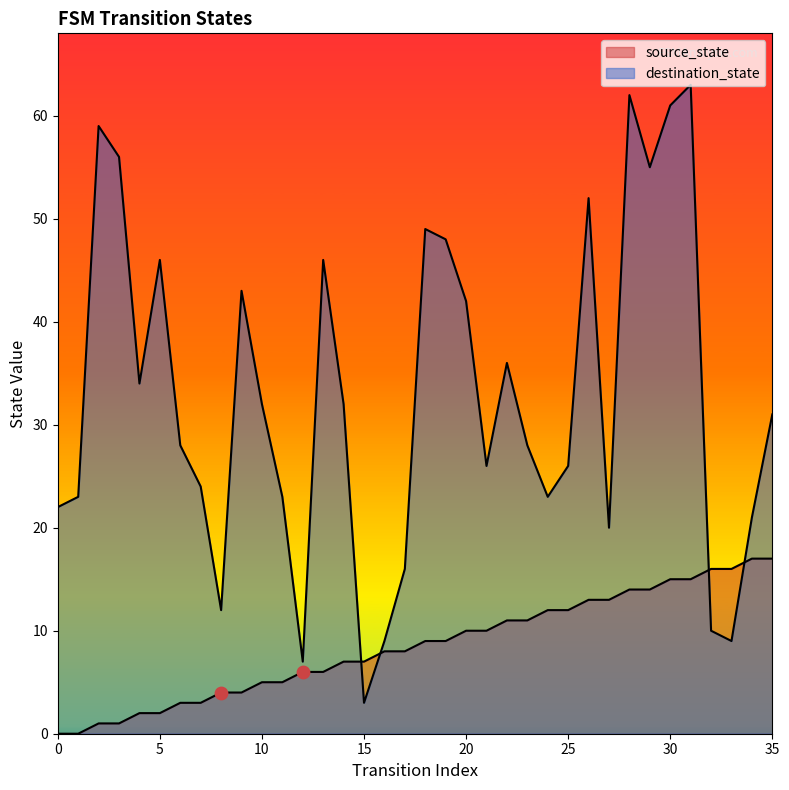

Which series has the largest total across all categories?

destination_state